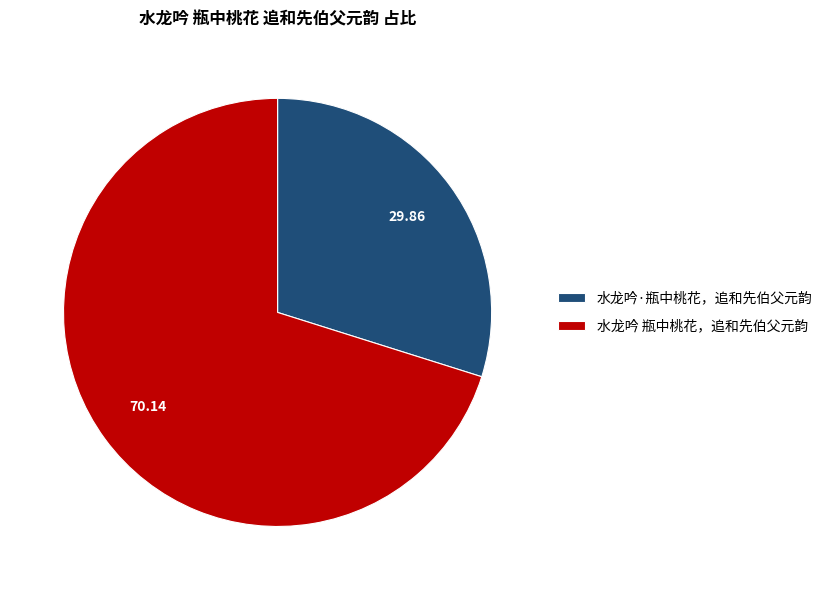

What is the smallest slice in the pie chart?

水龙吟·瓶中桃花，追和先伯父元韵